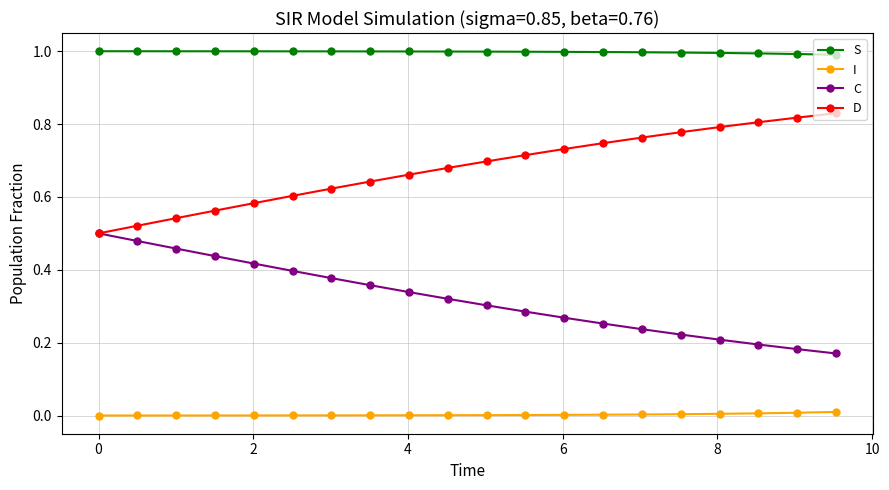

True or false: I and C intersect in this chart.

False